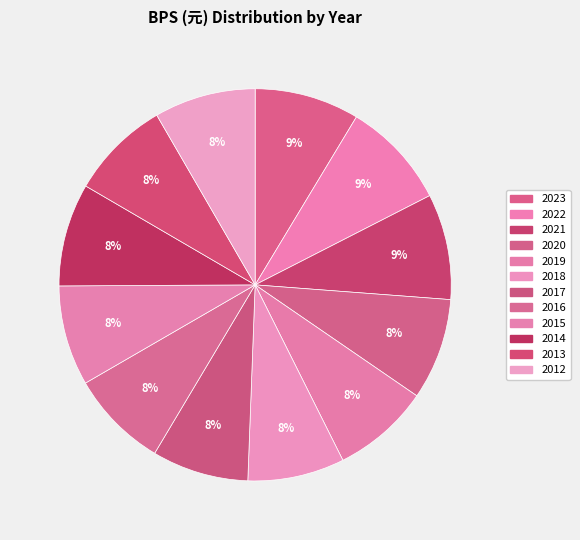

The 2018 slice represents 8% of the pie. True or false?

True